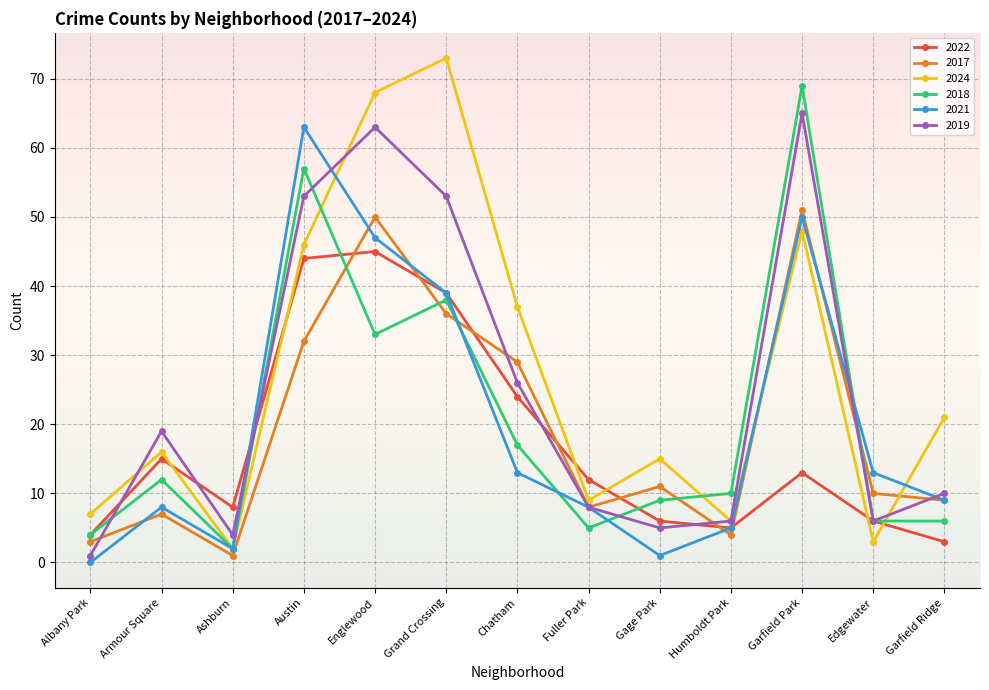

What is the difference between the maximum and minimum values in the 2024 series?

71